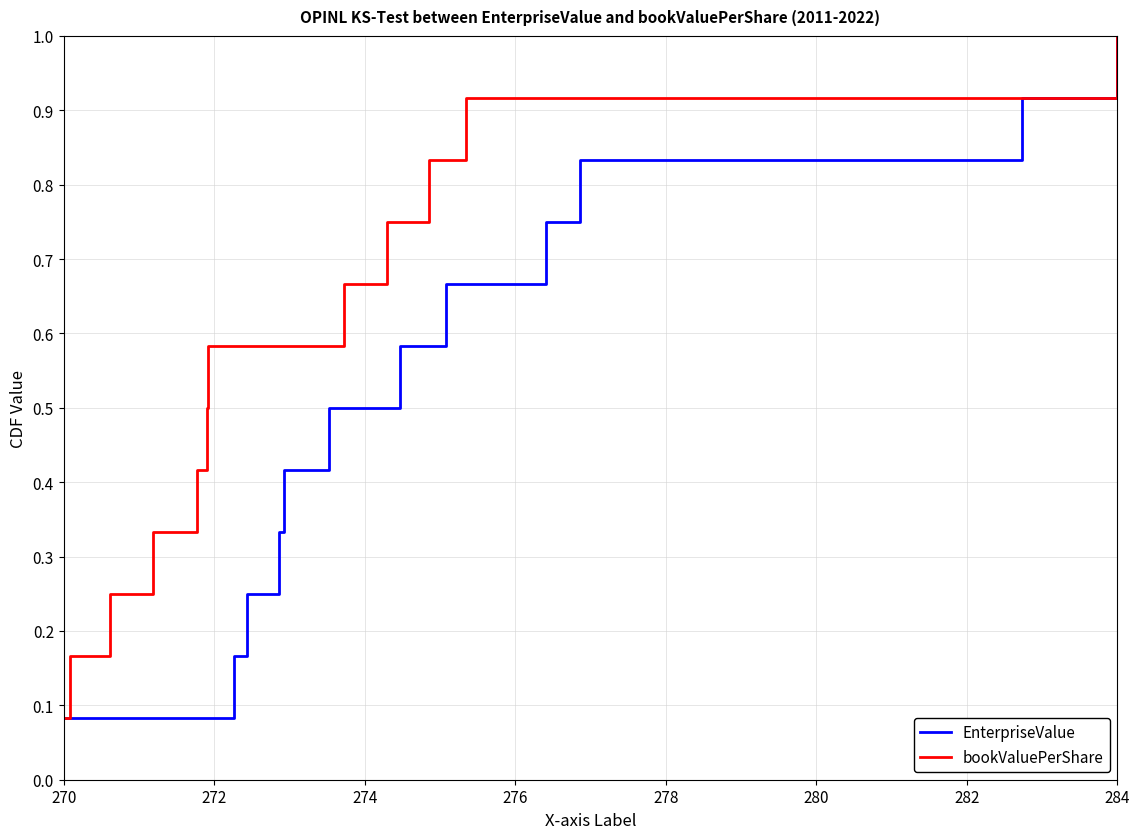

How many categories are shown in the chart?

12